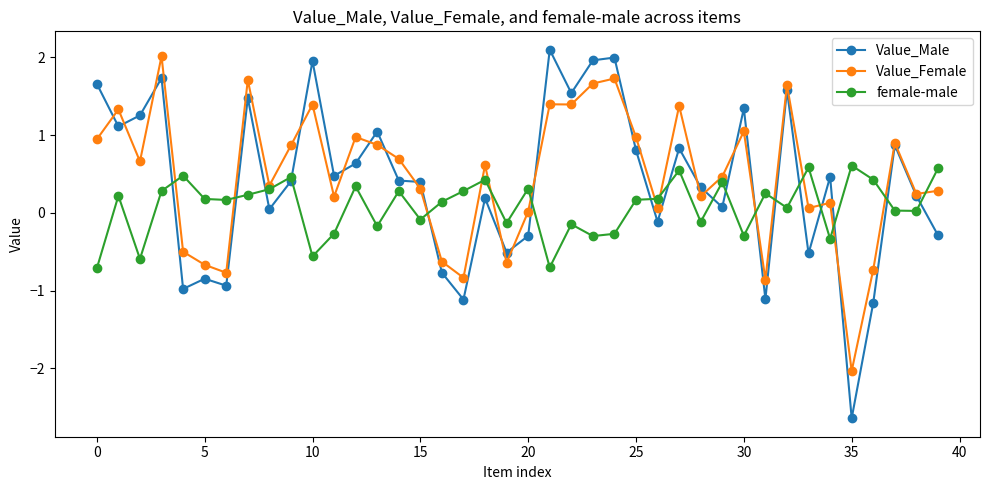

What is the smallest value displayed?

-2.6